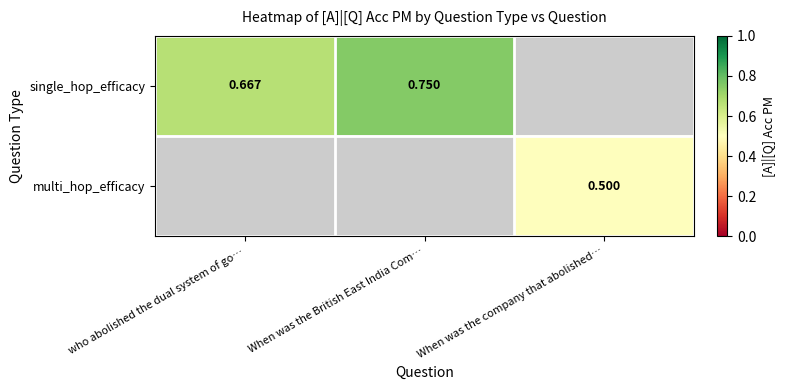

True or false: single_hop_efficacy has a value of 0.5 at When was the British East India Com….

False